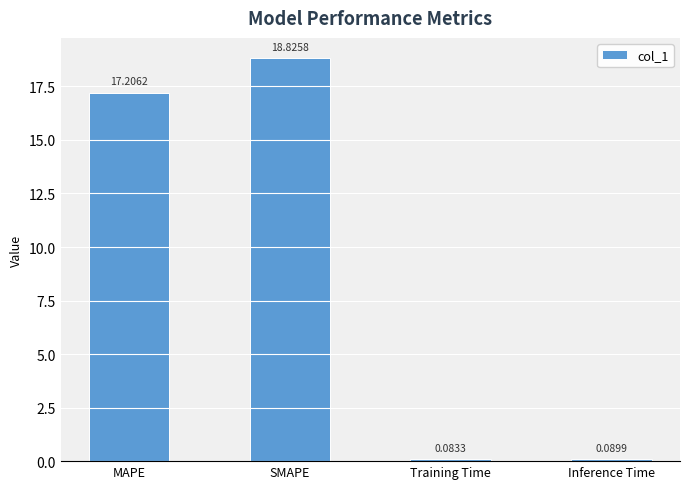

At which label does the data first exceed 17?

MAPE